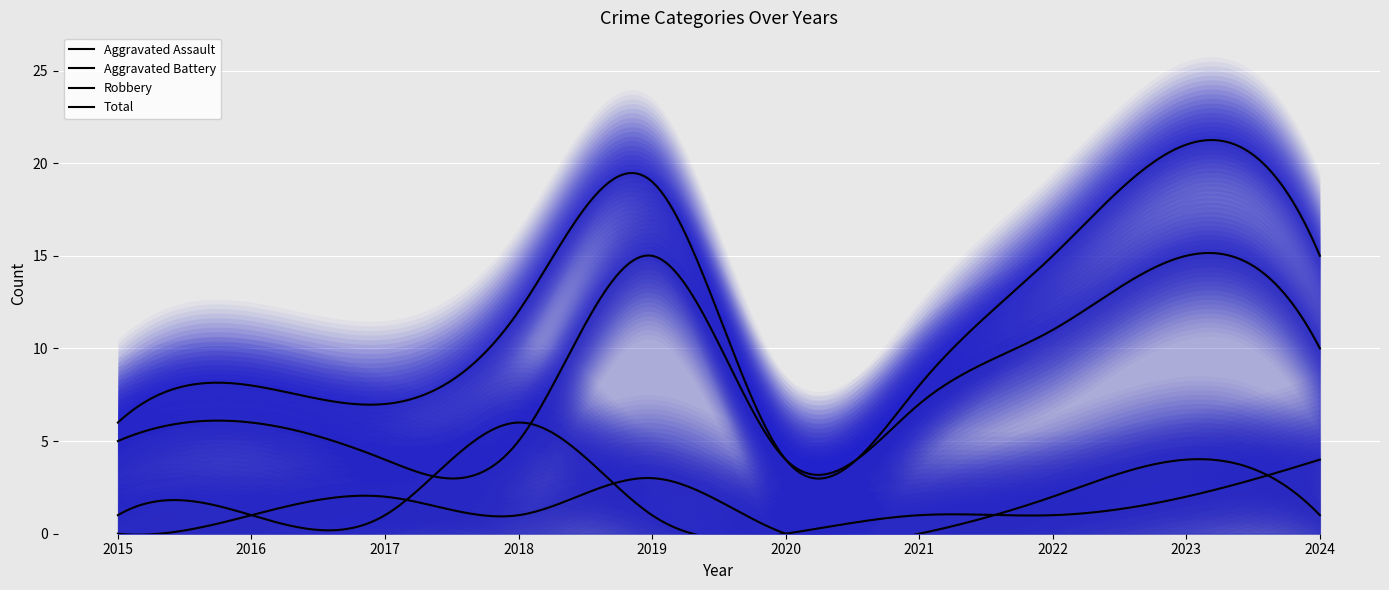

What are all the series names shown in the legend?

Aggravated Assault, Aggravated Battery, Robbery, Total